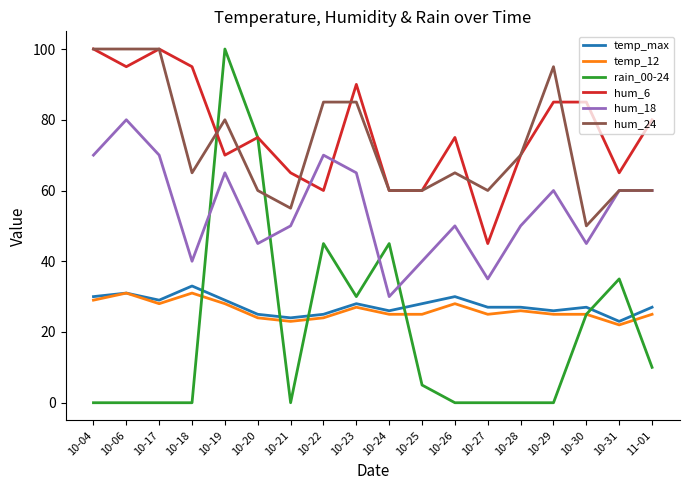

What is the total value across all series at 10-30?

257